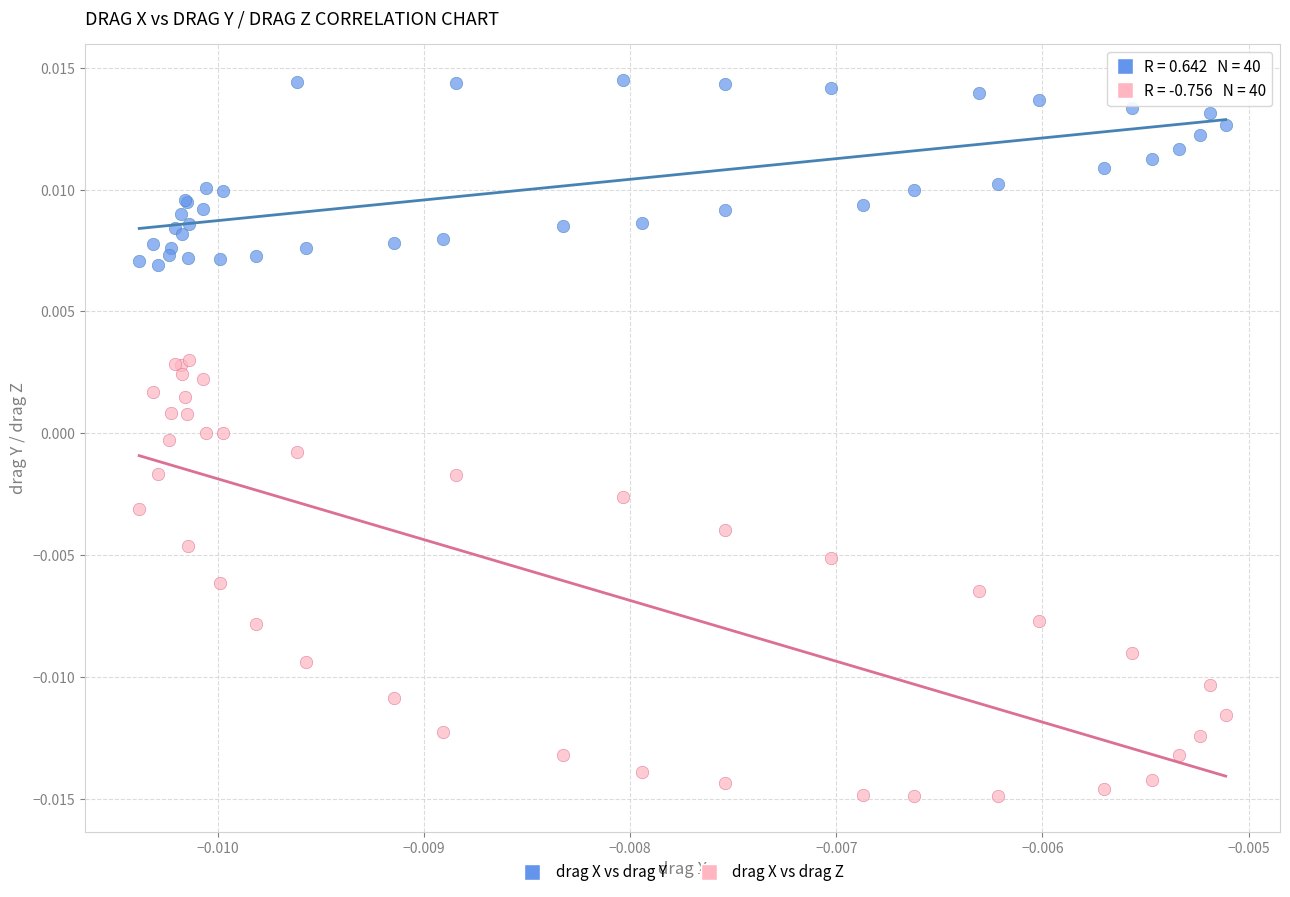

Which series contains the highest Y value?

drag X vs drag Y